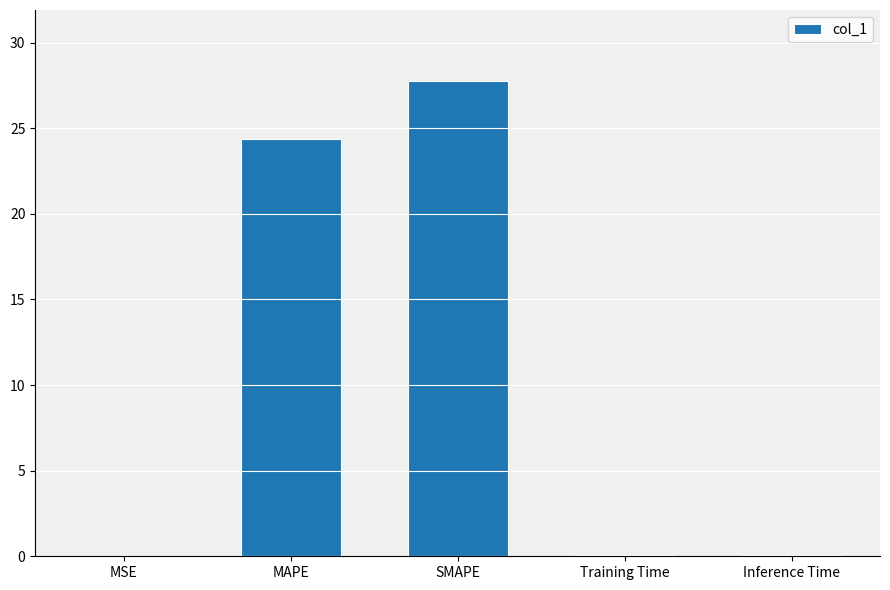

How many data points does each series have?

5